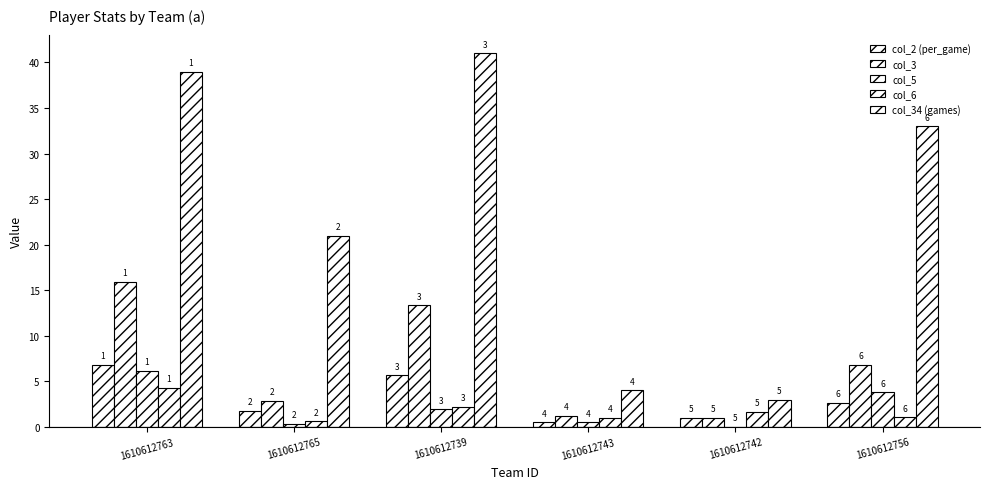

Count the number of categories in the chart.

6